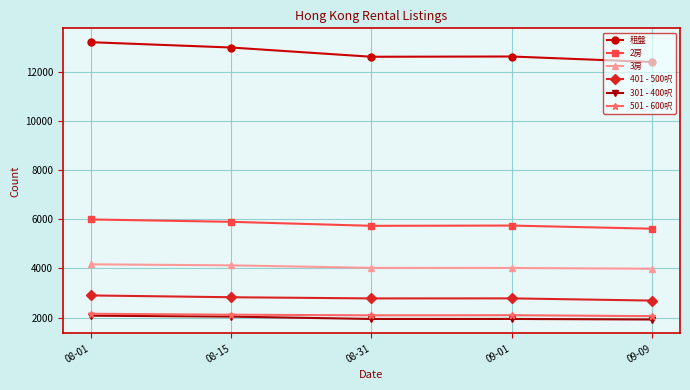

Which series has the widest spread of values?

租盤